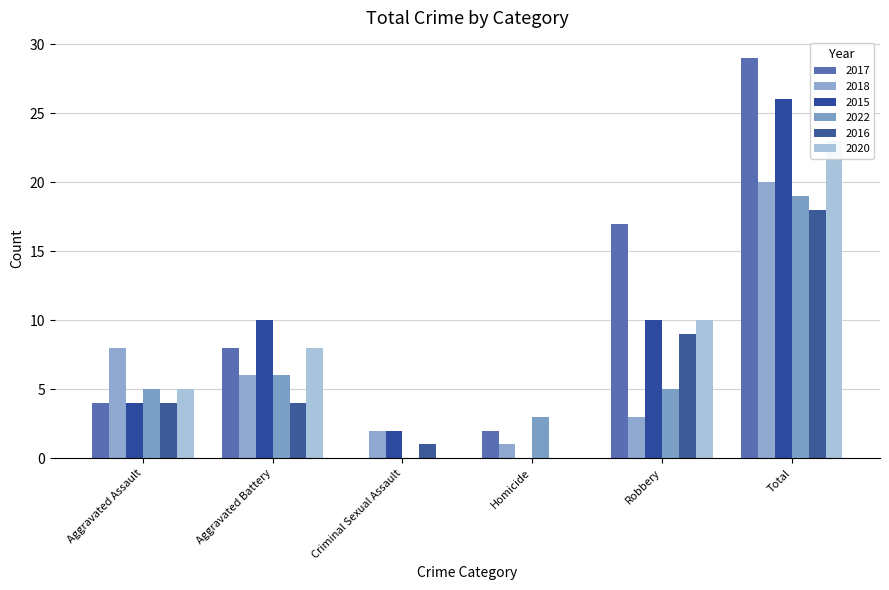

How many bars are there in each group?

6